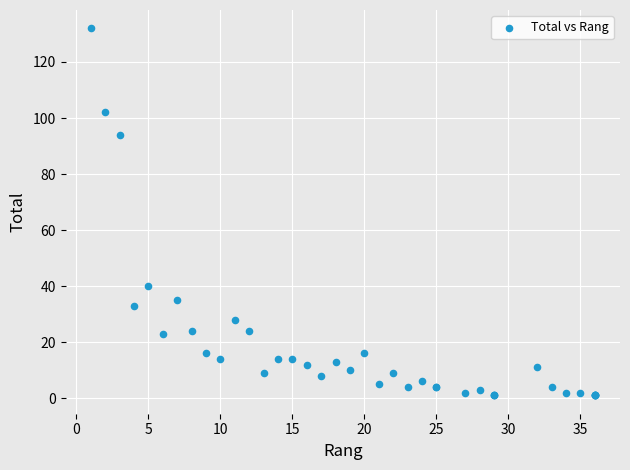

What Y value in the scatter plot is closest to 66?

40